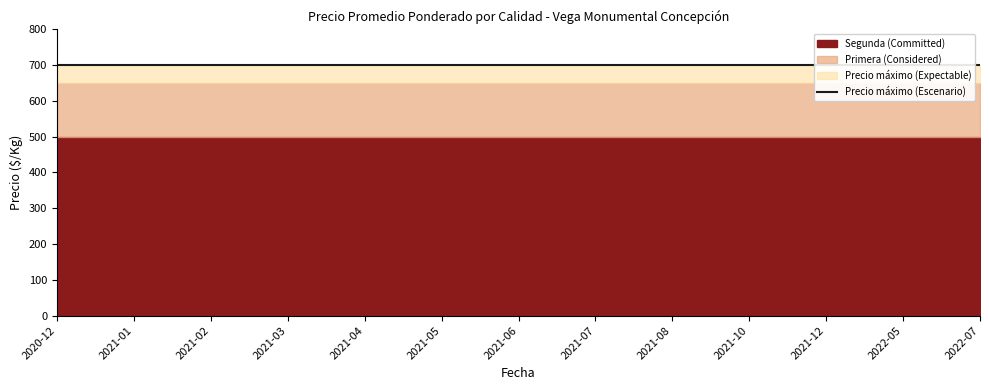

True or false: Segunda and Primera cross at least once.

False